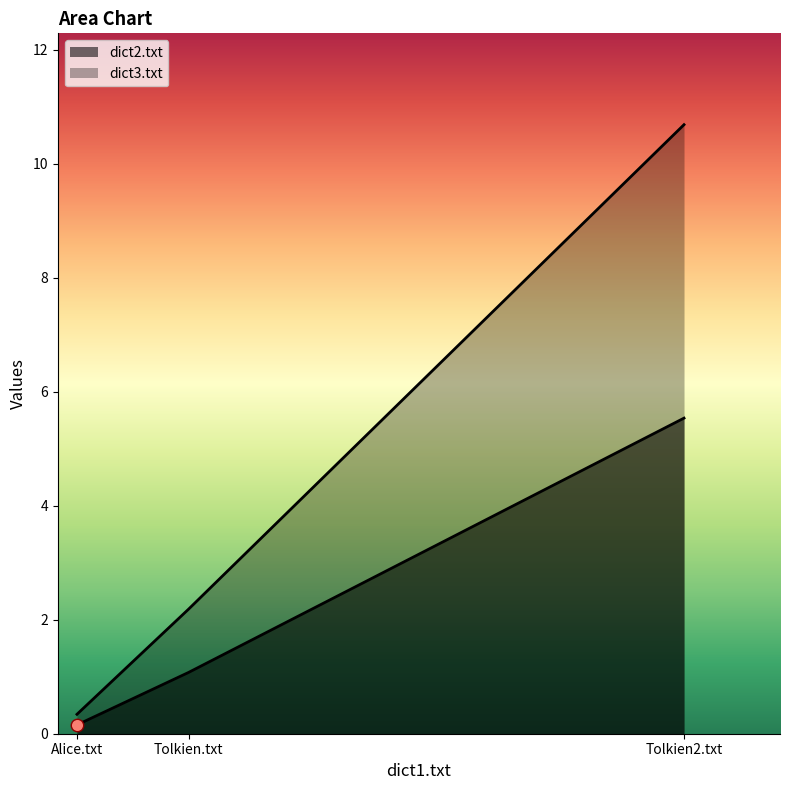

What are all the series names shown in the legend?

dict2.txt, dict3.txt